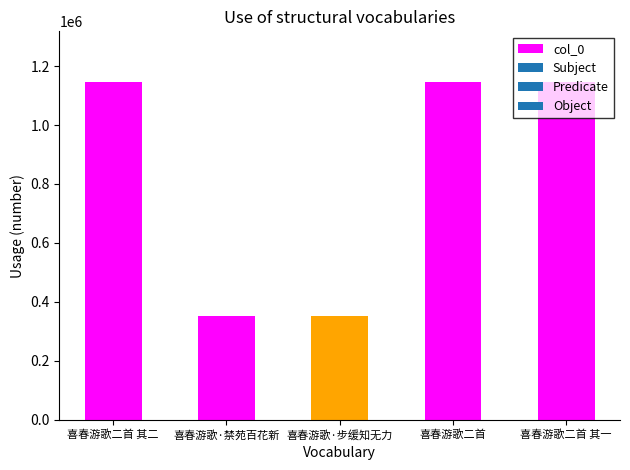

What value does the data have at 喜春游歌二首 其二?

1145513